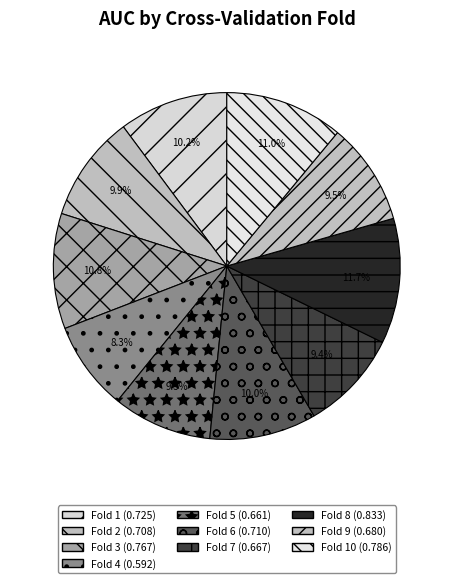

To the nearest percent, what is the average slice percentage?

10%